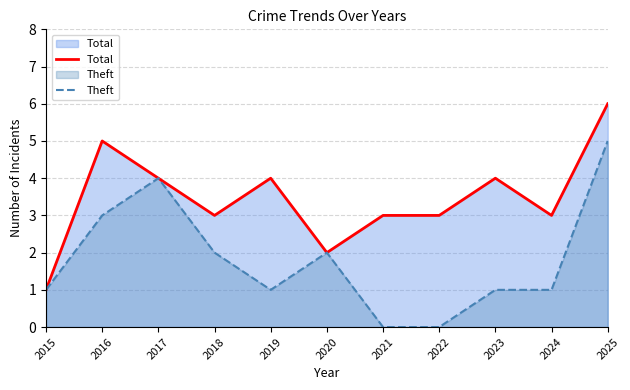

Count the Theft values in the range 1 to 3.

7